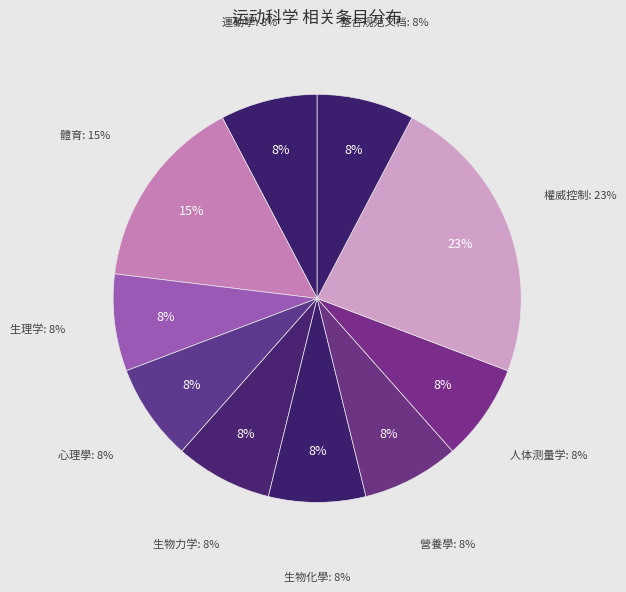

True or false: 整合规范文档 accounts for 14% of the total.

False